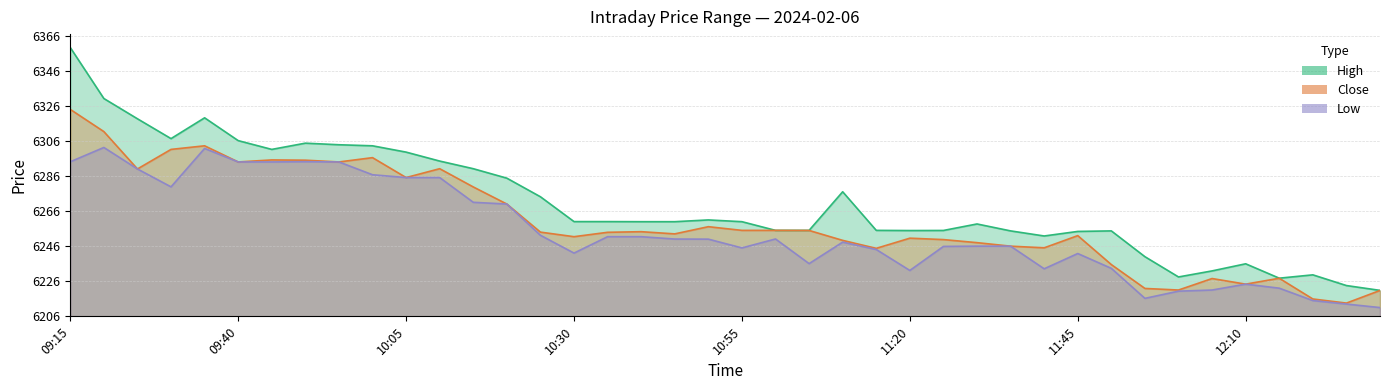

Where is Low nearest to the value 50?

10:25